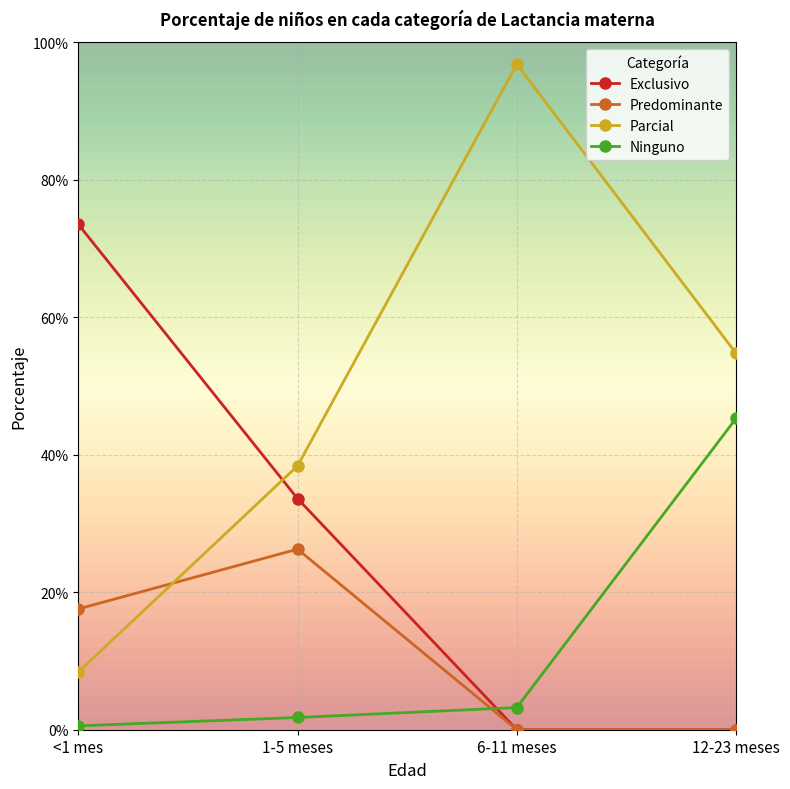

At which label does Ninguno reach its peak?

12-23 meses